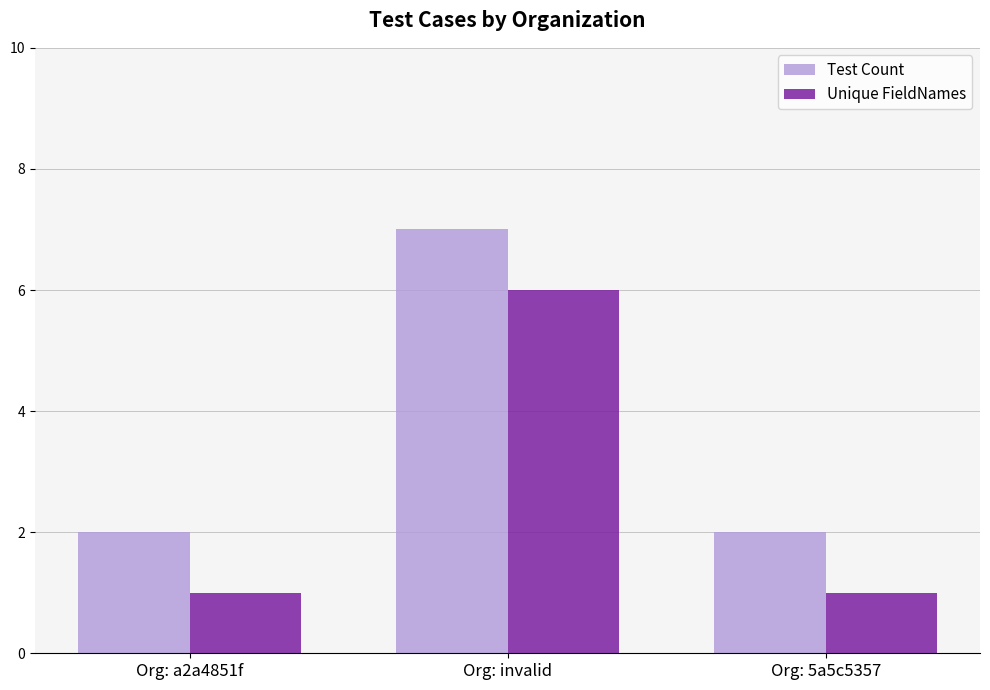

What is the minimum value for Test Count?

2